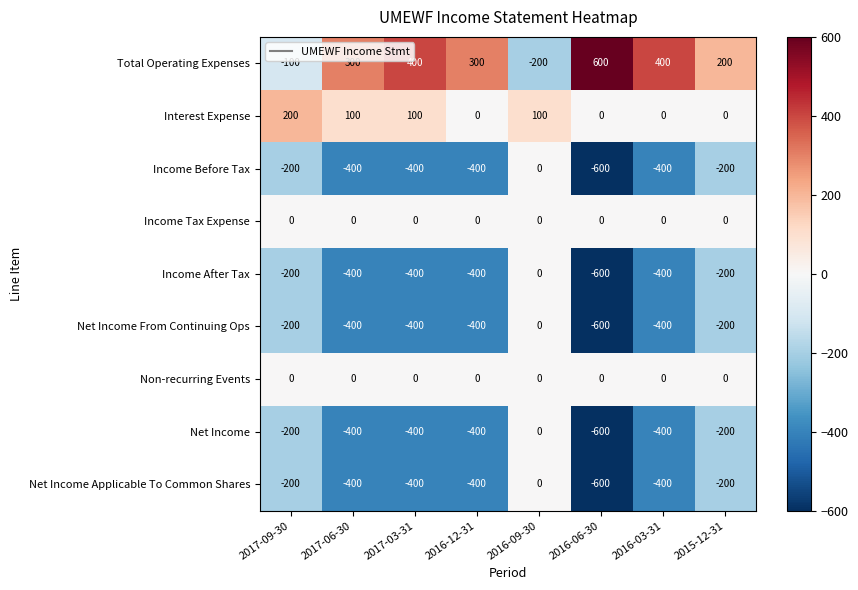

What is the total value across all series at 2016-09-30?

-100